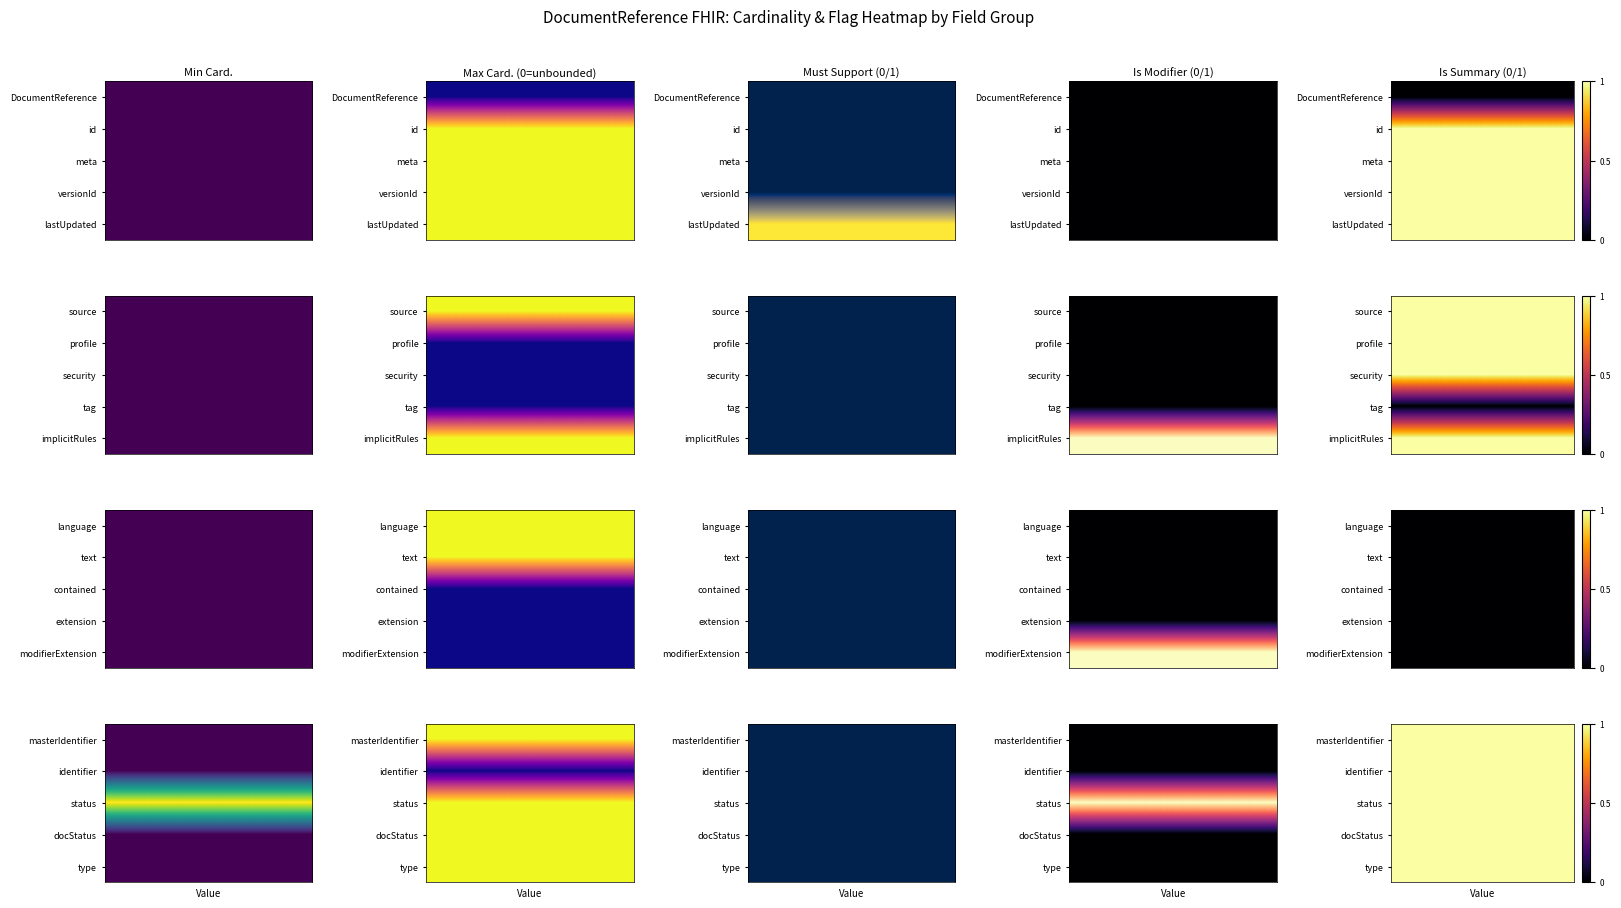

At how many categories does at least one series exceed 0?

5